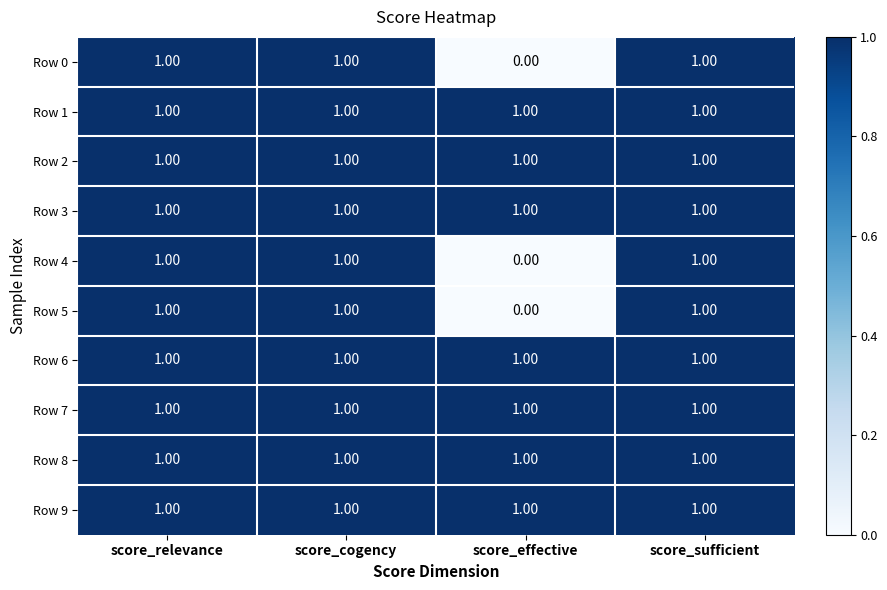

Where is Row 0 nearest to the value 0?

score_effective